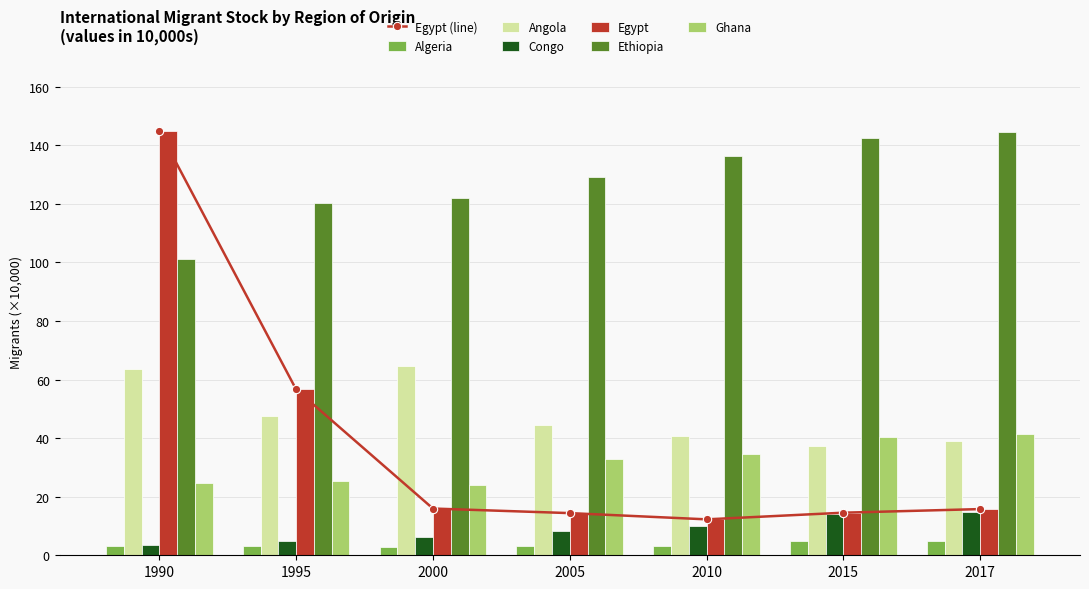

What is the value of the Ethiopia bar at the 5th from the left?

136.2